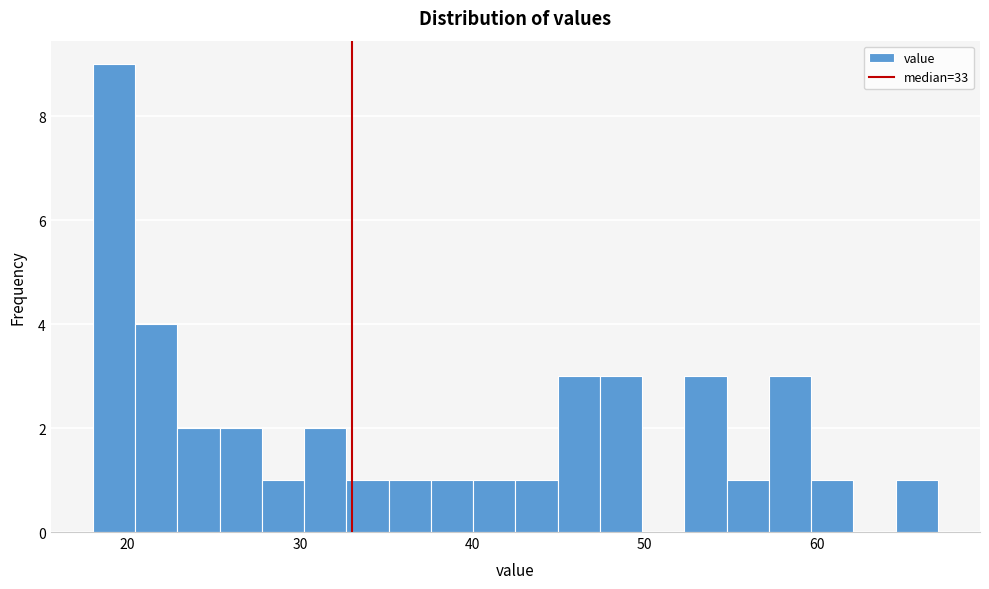

Around what value on the x-axis is the tallest bar? Give the approximate position of its centre, as read against the axis.

19